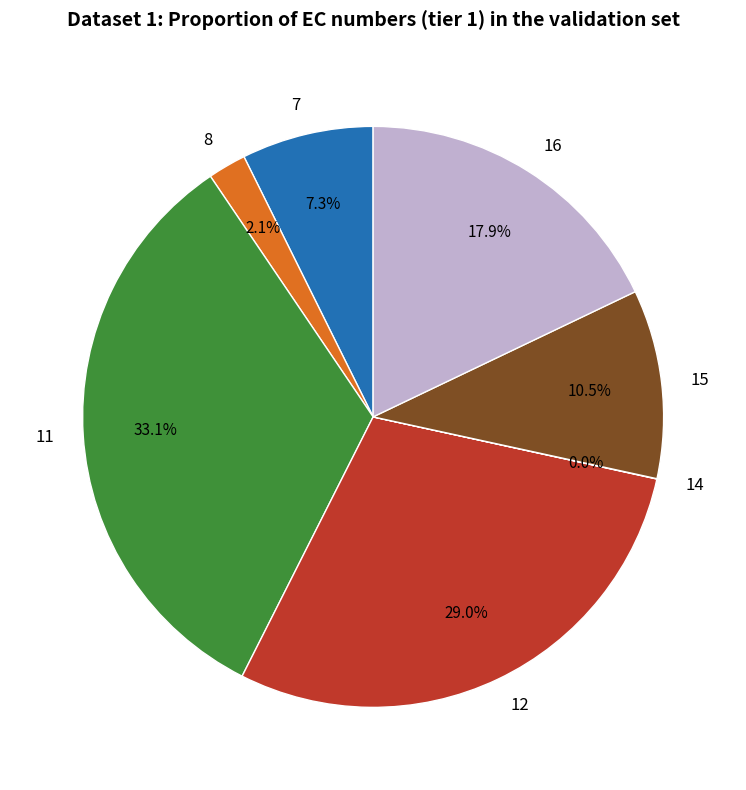

What portion of the pie excludes 7?

92.7%